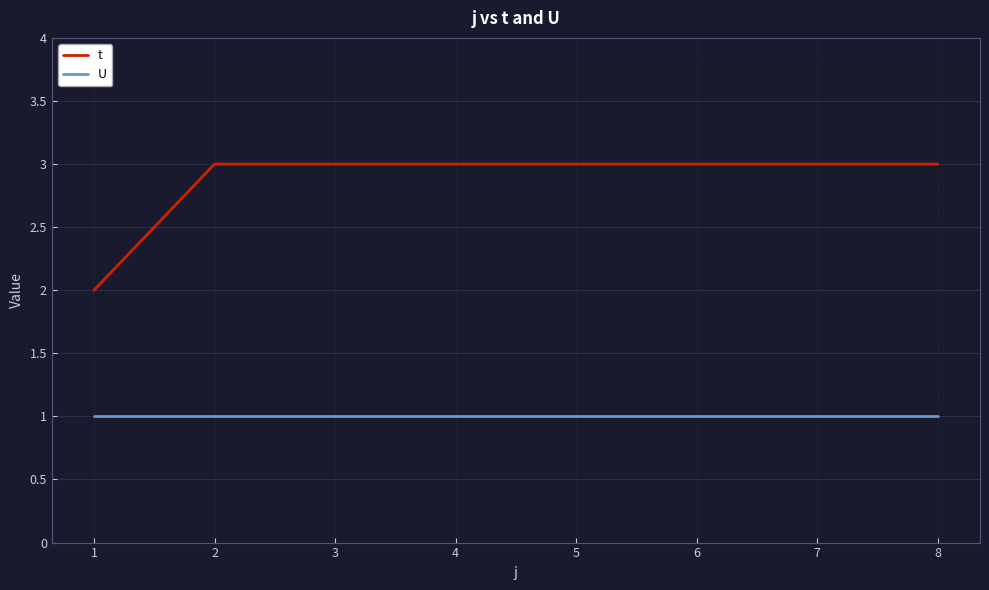

Reading right to left, list all the values displayed in this chart.

t: 8=3	7=3	6=3	5=3	4=3	3=3	2=3	1=2
U: 8=1	7=1	6=1	5=1	4=1	3=1	2=1	1=1